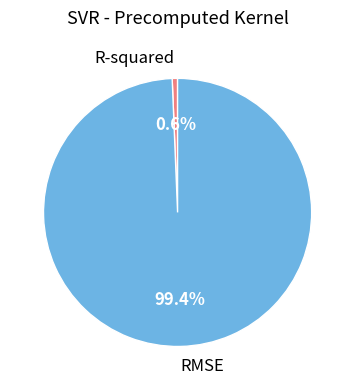

Which slice represents more than half of the pie?

RMSE